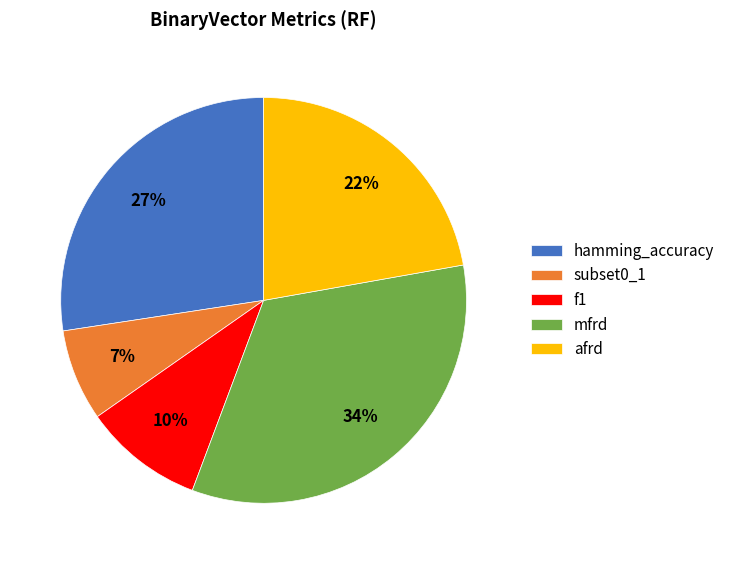

The f1 slice represents 10% of the pie. True or false?

True